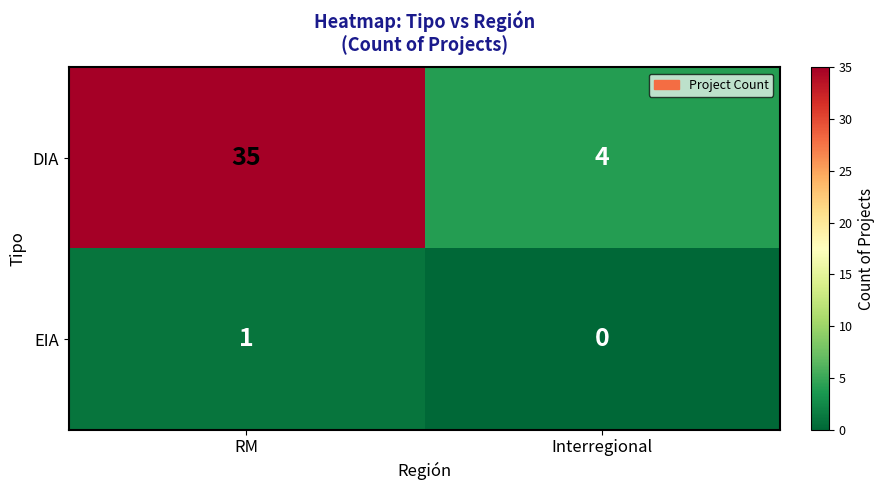

Between RM and Interregional, which series saw the biggest shift?

DIA